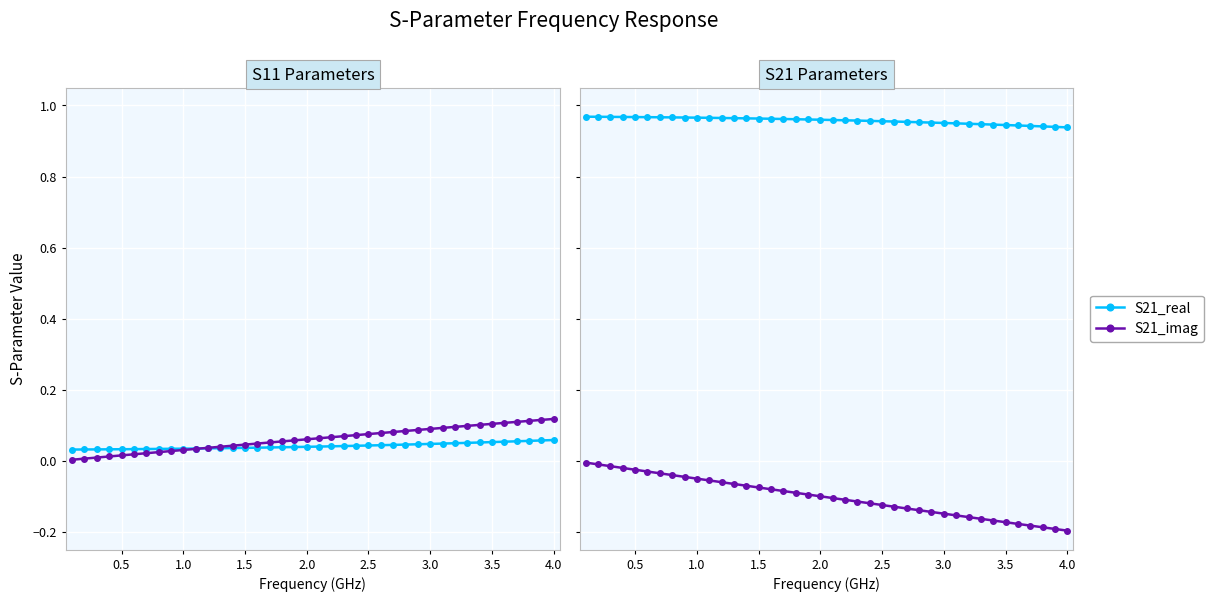

What is the approximate value of S21_real at 1.0?

1.0